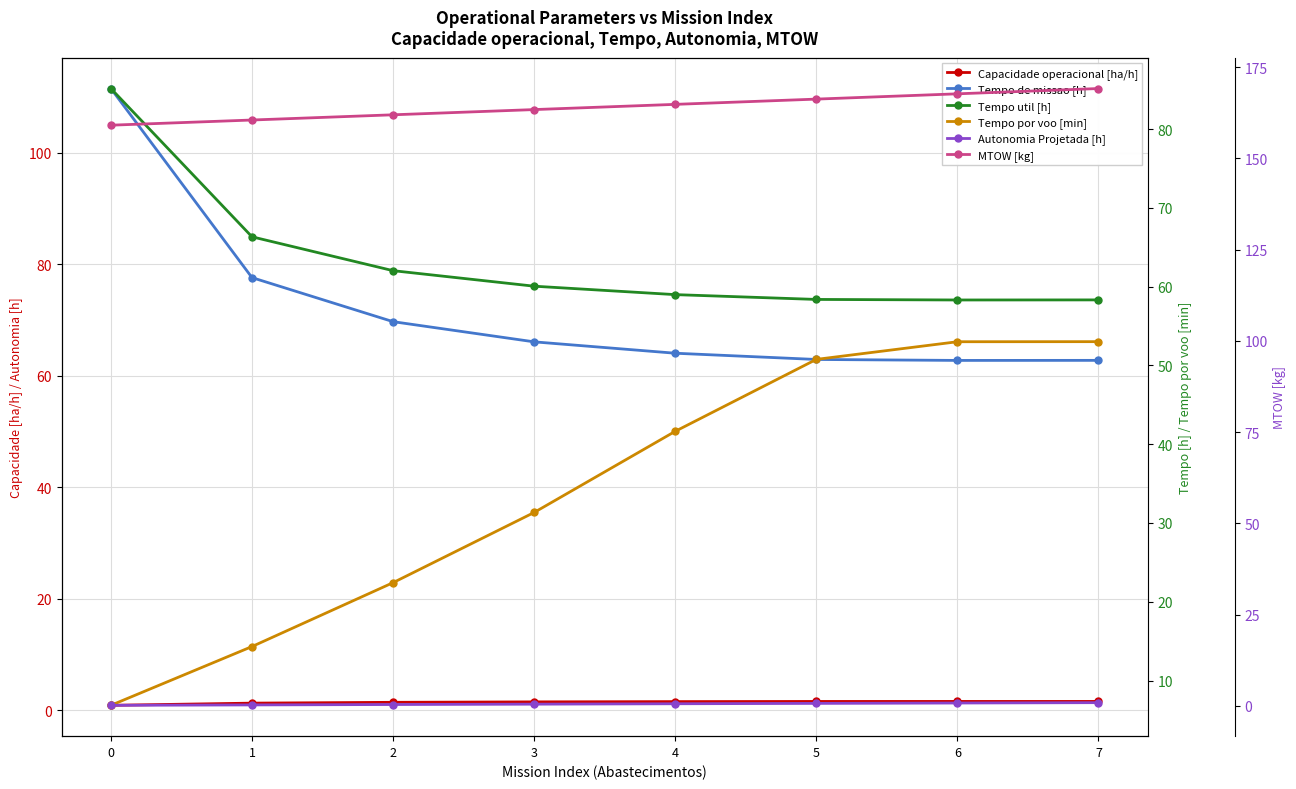

The MTOW [kg] series shows 162.0 at 2. True or false?

True